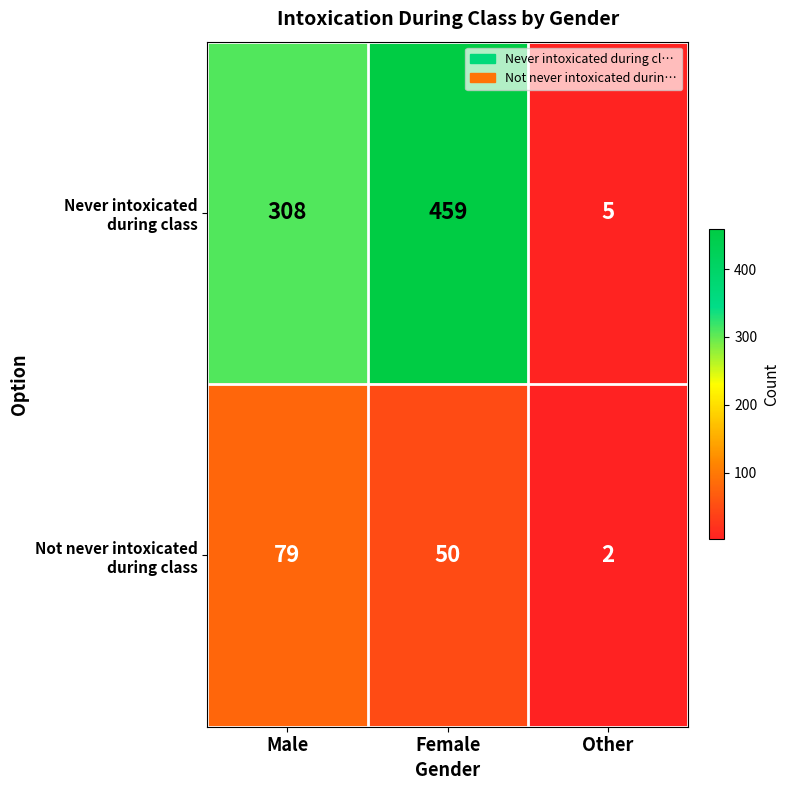

What is the total value across all series at Other?

7